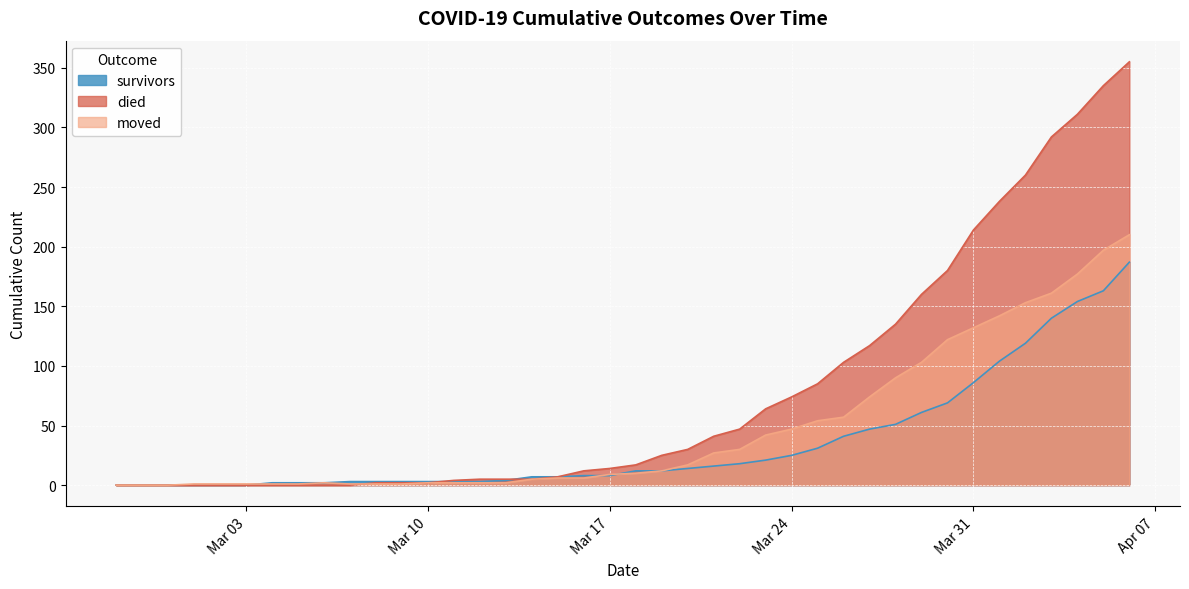

What is the label of the 2nd point from the left?

2020-02-28